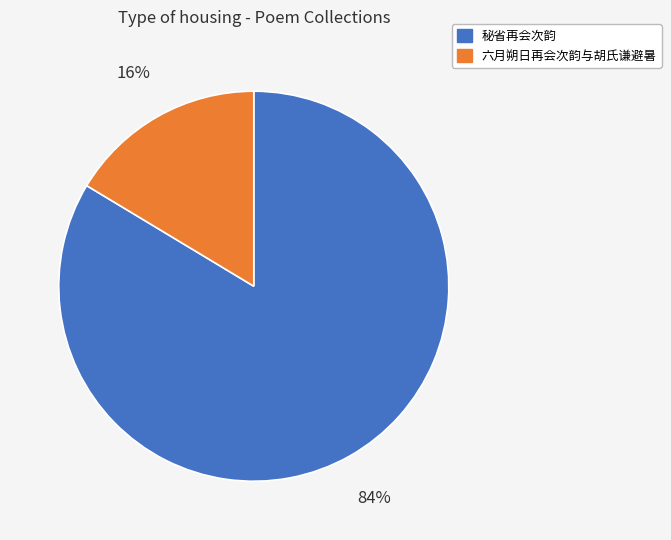

Is there a majority slice in this chart?

Yes